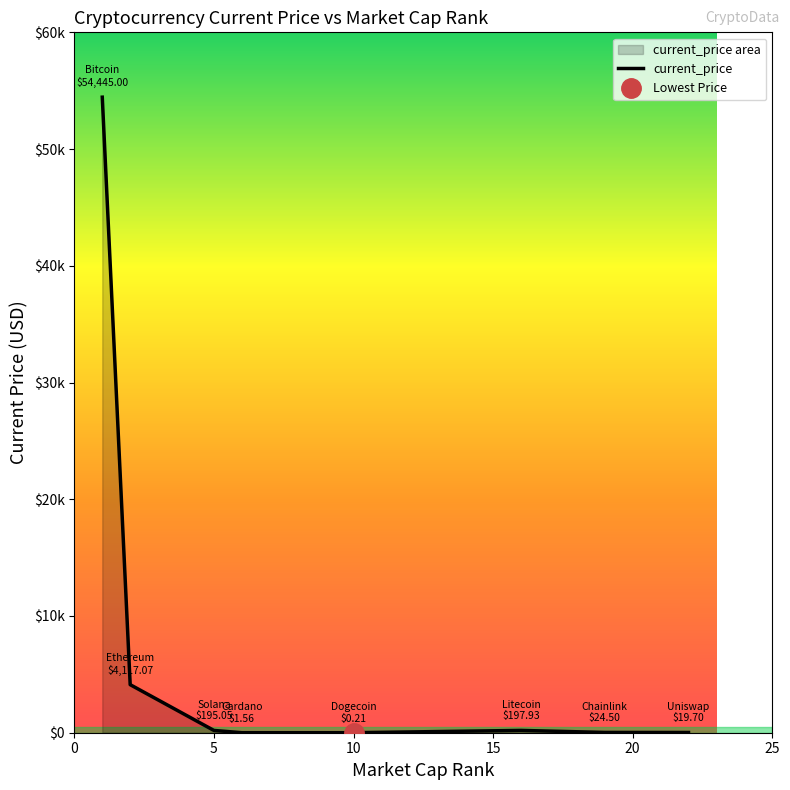

The chart shows a value of 47.0 at 5. True or false?

False